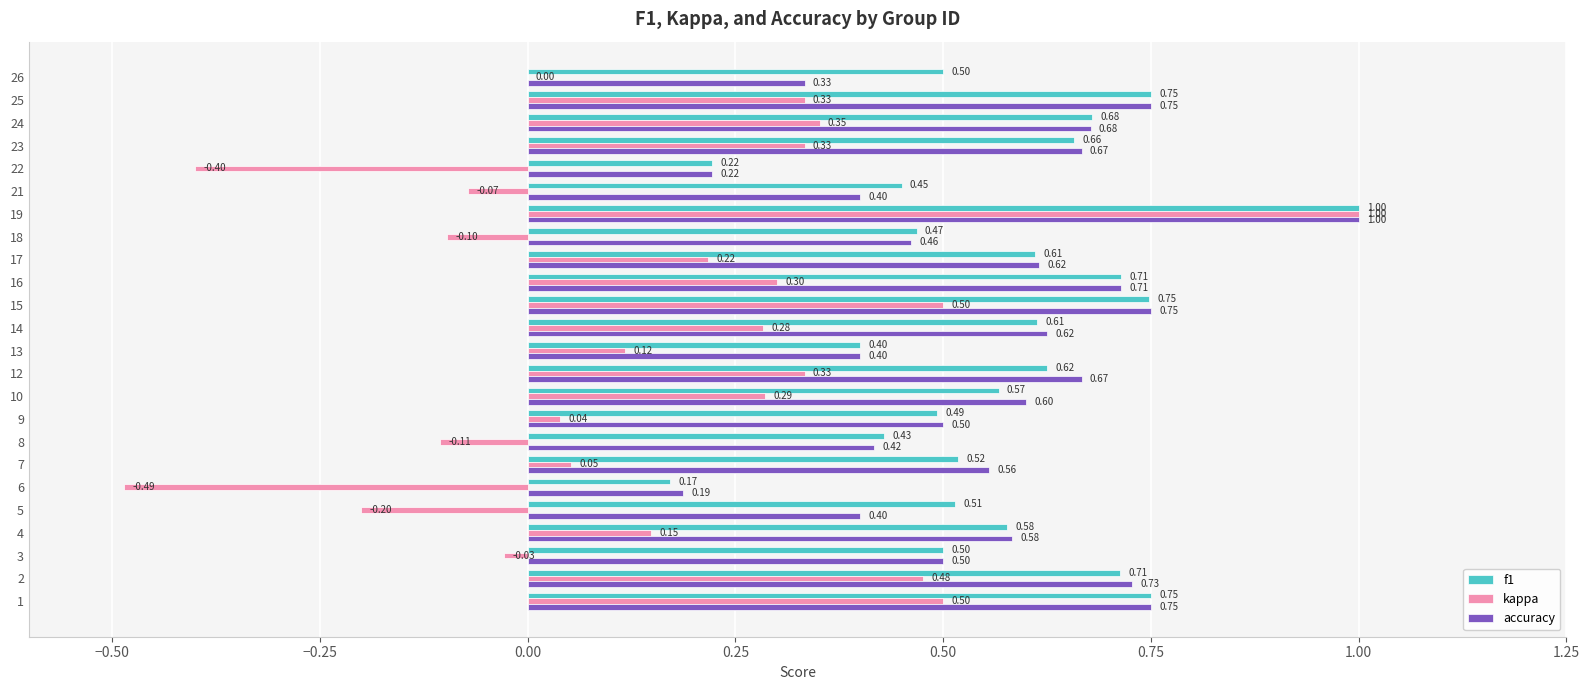

What is the sum of all f1 values?

13.7